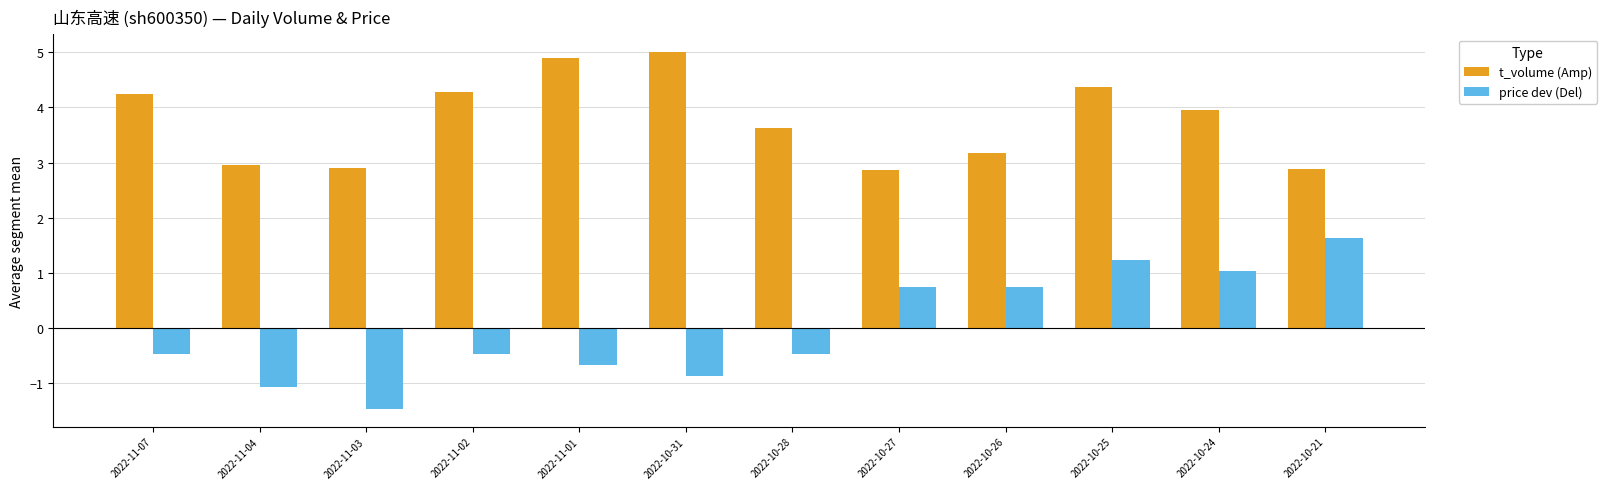

Reading right to left, transcribe all the data shown in this chart.

t_volume (Amp): 2022-10-21=2.9	2022-10-24=4.0	2022-10-25=4.4	2022-10-26=3.2	2022-10-27=2.9	2022-10-28=3.6	2022-10-31=5.0	2022-11-01=4.9	2022-11-02=4.3	2022-11-03=2.9	2022-11-04=3.0	2022-11-07=4.2
price dev (Del): 2022-10-21=1.6	2022-10-24=1.0	2022-10-25=1.2	2022-10-26=0.7	2022-10-27=0.7	2022-10-28=-0.5	2022-10-31=-0.9	2022-11-01=-0.7	2022-11-02=-0.5	2022-11-03=-1.5	2022-11-04=-1.1	2022-11-07=-0.5